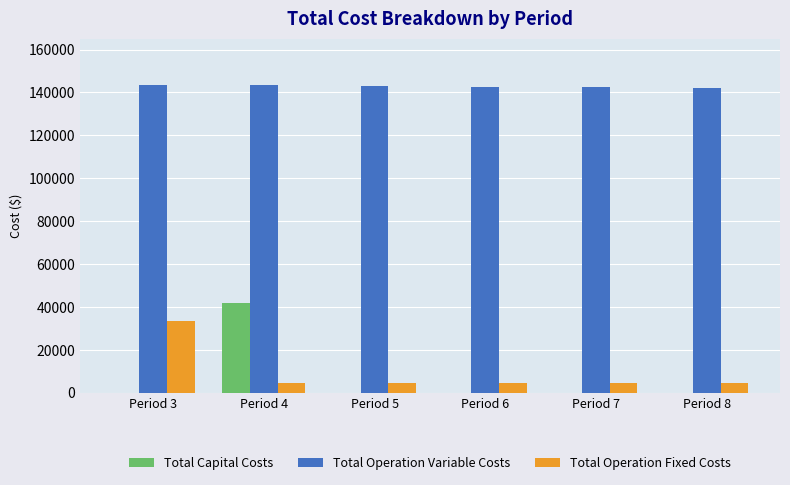

True or false: Total Capital Costs has a value of 0.0 at Period 5.

True